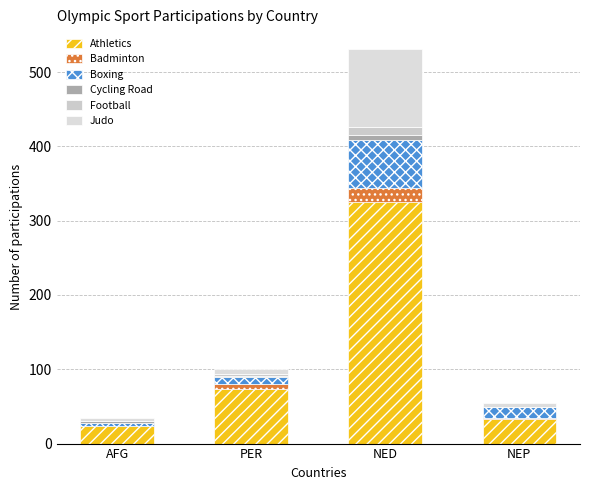

True or false: Athletics has a value of 38 at AFG.

False